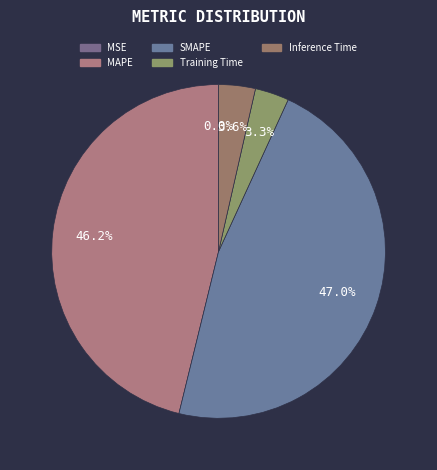

Is there any slice that represents more than half of the pie?

No